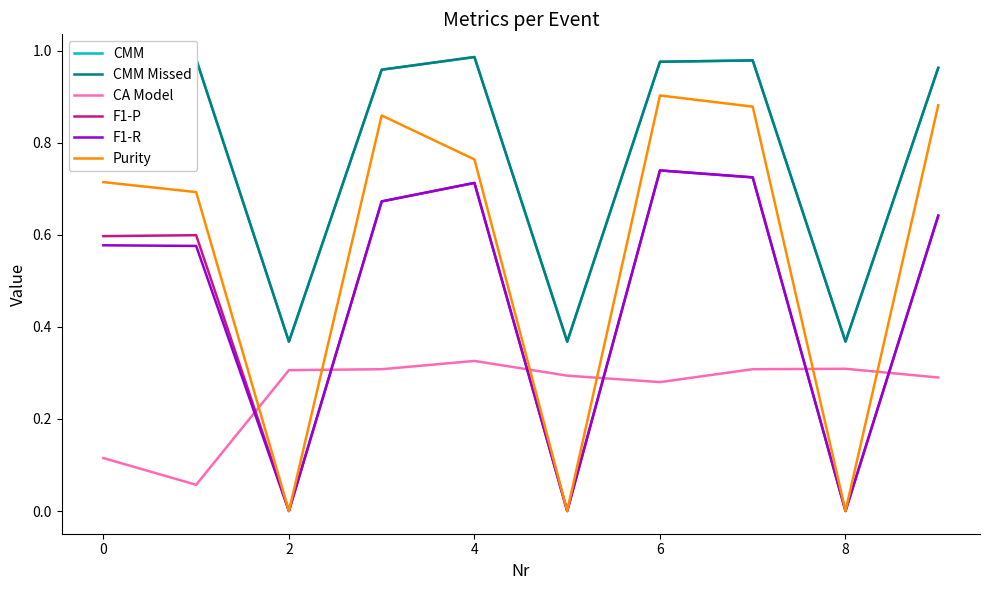

How many intersections are there between CA Model and Purity?

6